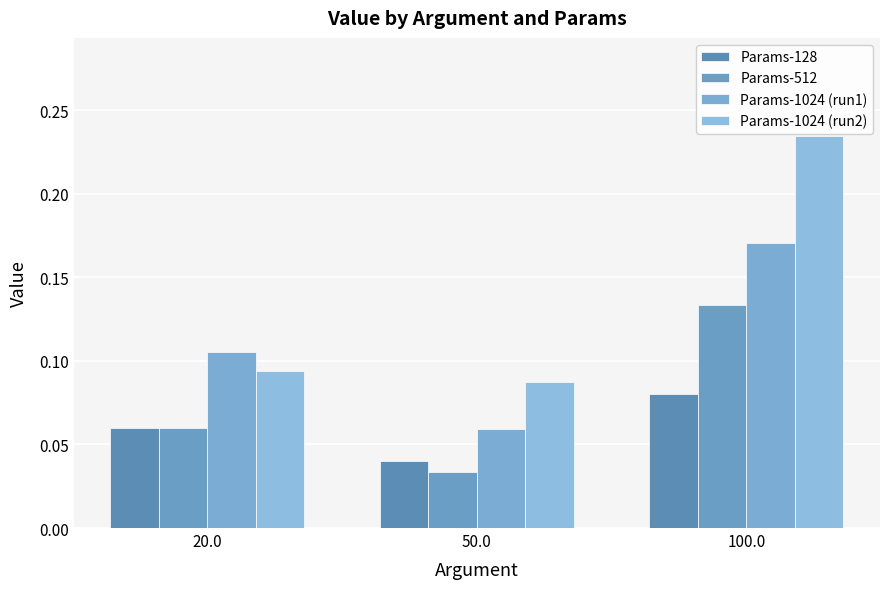

Count the number of categories in the chart.

3